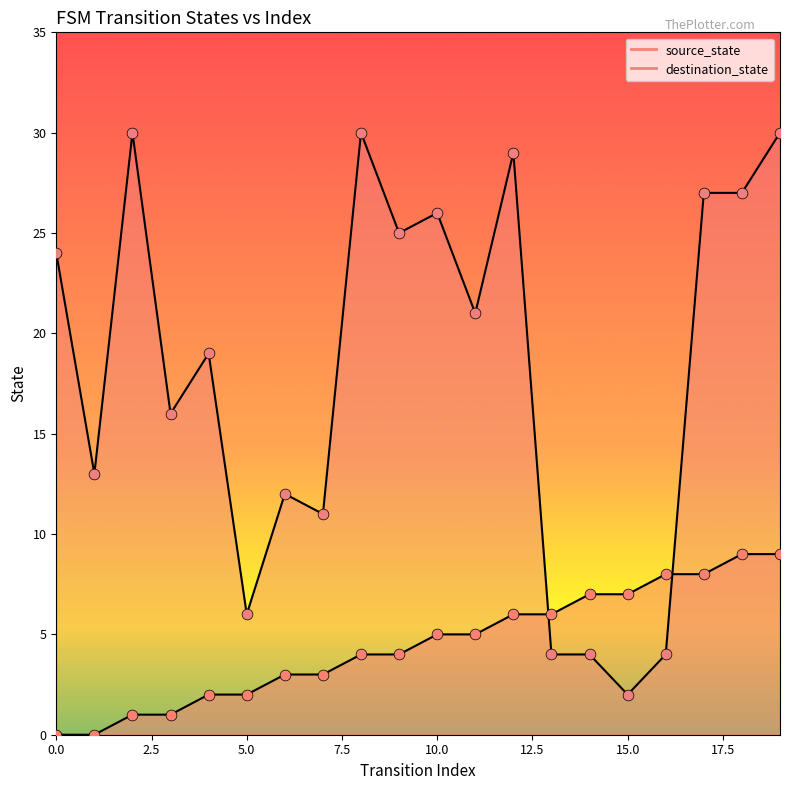

Which series reaches the maximum Y coordinate?

destination_state